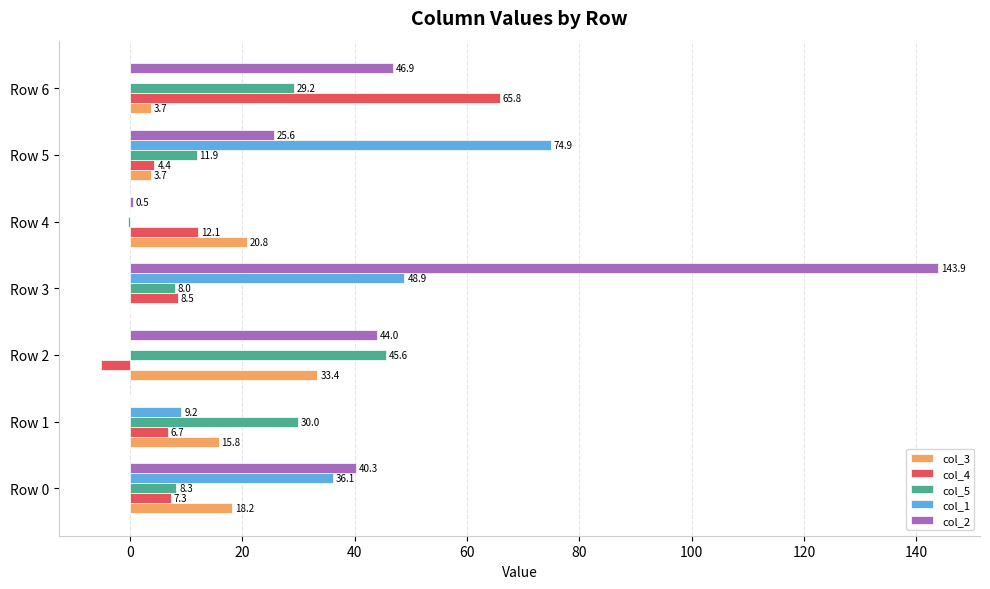

Is it true that col_5 equals 29.2 at Row 6?

True